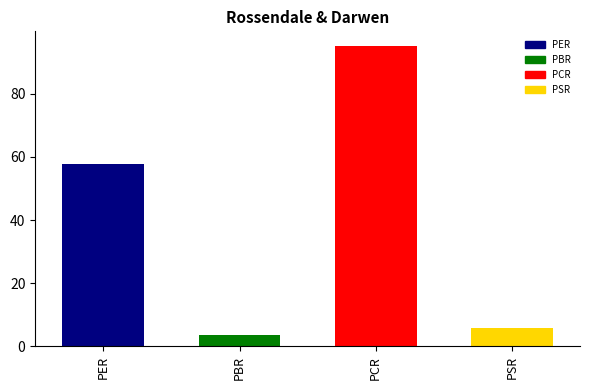

What is the value of the 4th bar from the left?

5.7